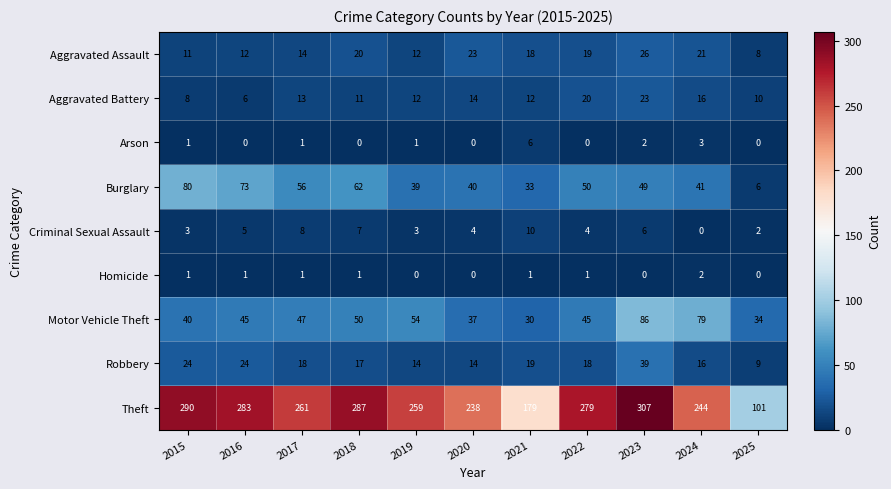

True or false: Motor Vehicle Theft has a value of 75 at 2022.

False